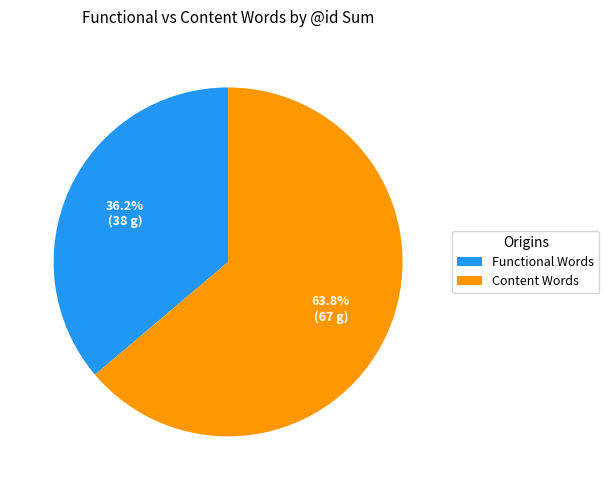

Is Content Words the majority of the pie?

Yes